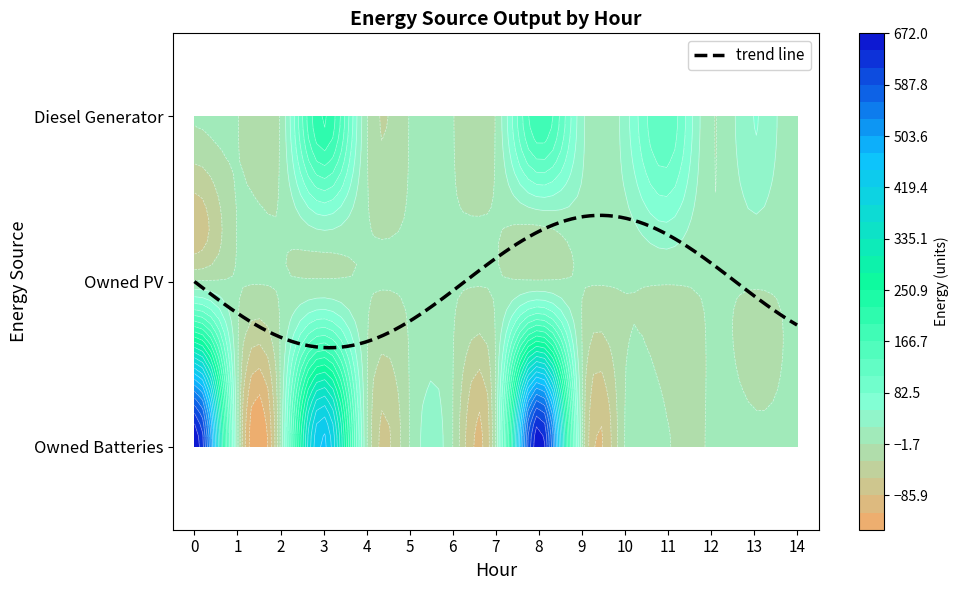

Which series has the largest total across all categories?

Owned Batteries